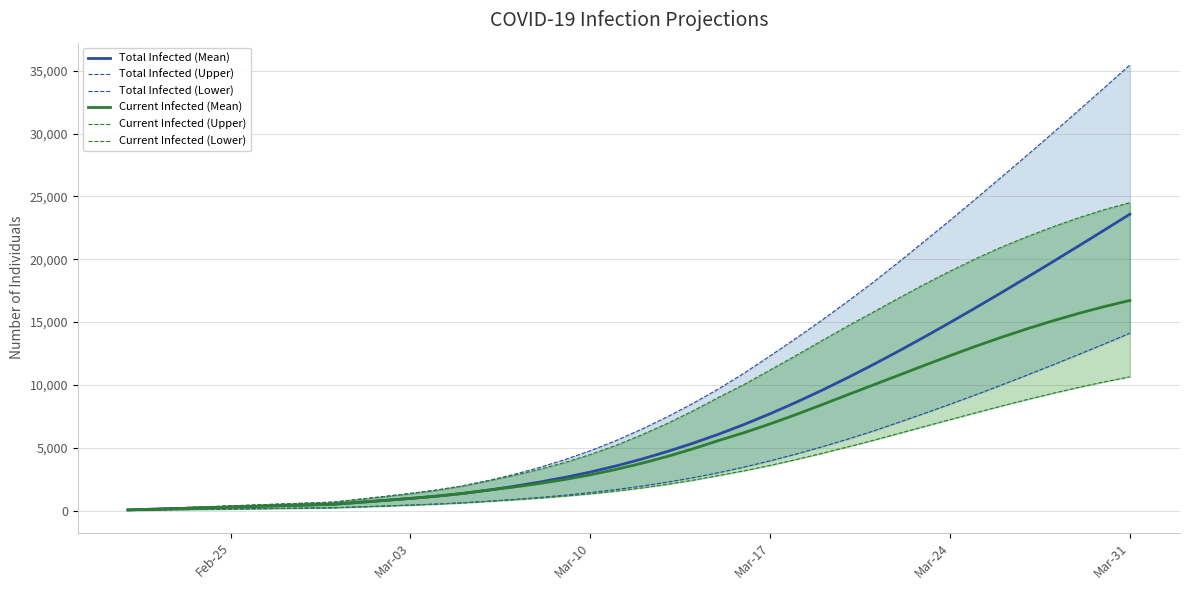

The Current Infected (Mean) series shows 1778 at 21. True or false?

False